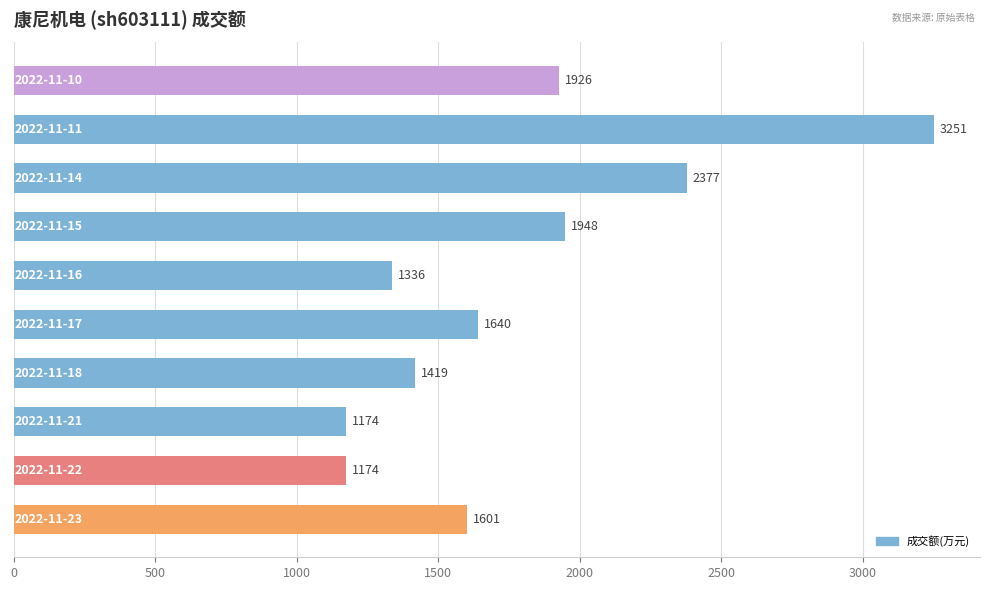

What is the minimum value shown in the chart?

1174